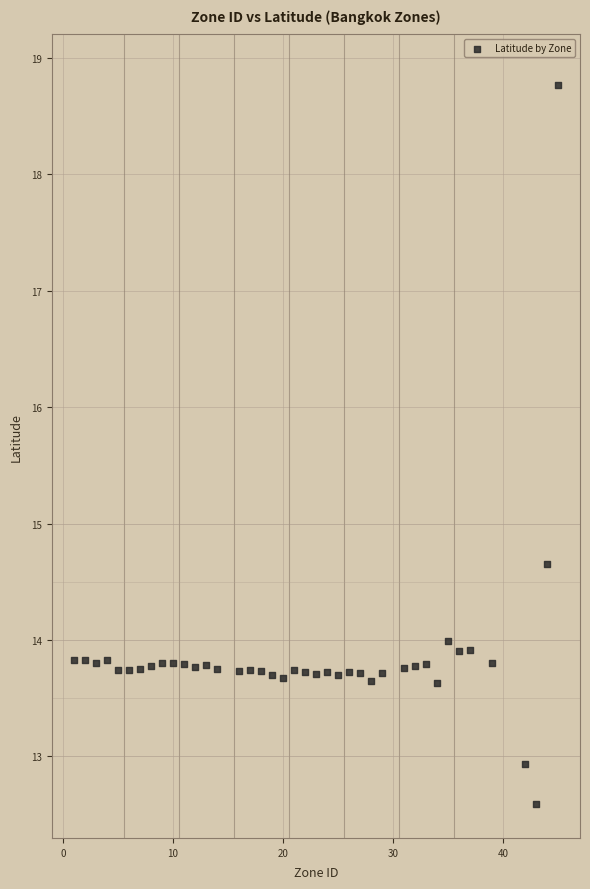

What is the range of Y values (max minus min)?

6.2